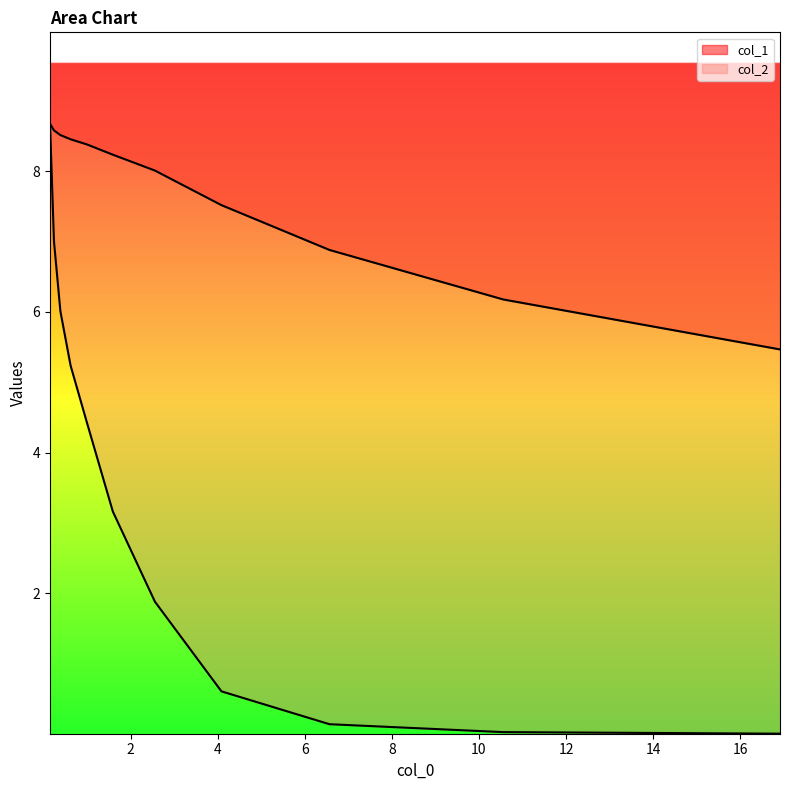

True or false: col_1 and col_2 intersect in this chart.

False